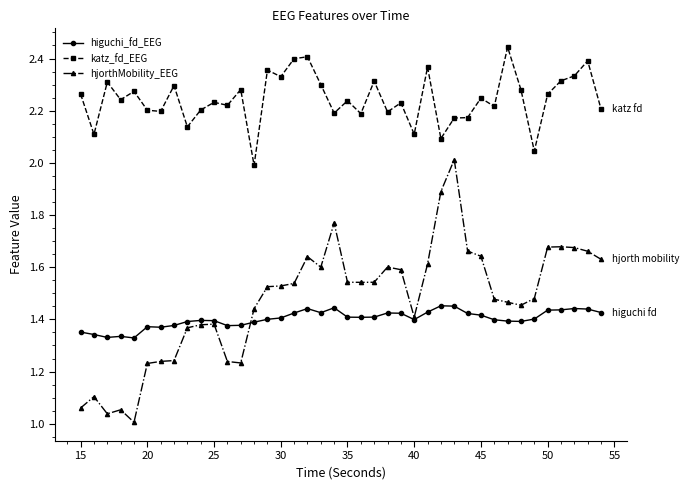

True or false: hjorthMobility_EEG and katz_fd_EEG cross at least once.

False